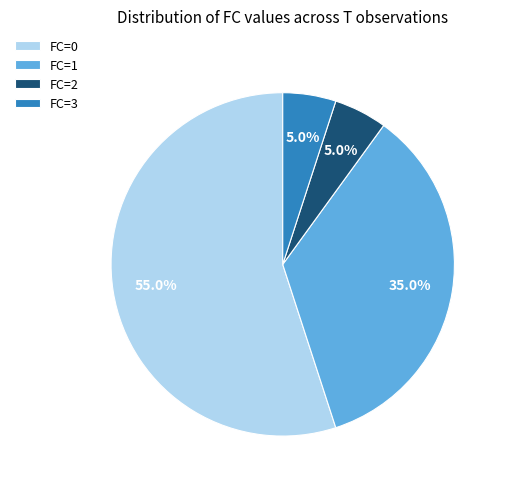

To the nearest percent, what percentage of the pie is FC=0?

55%